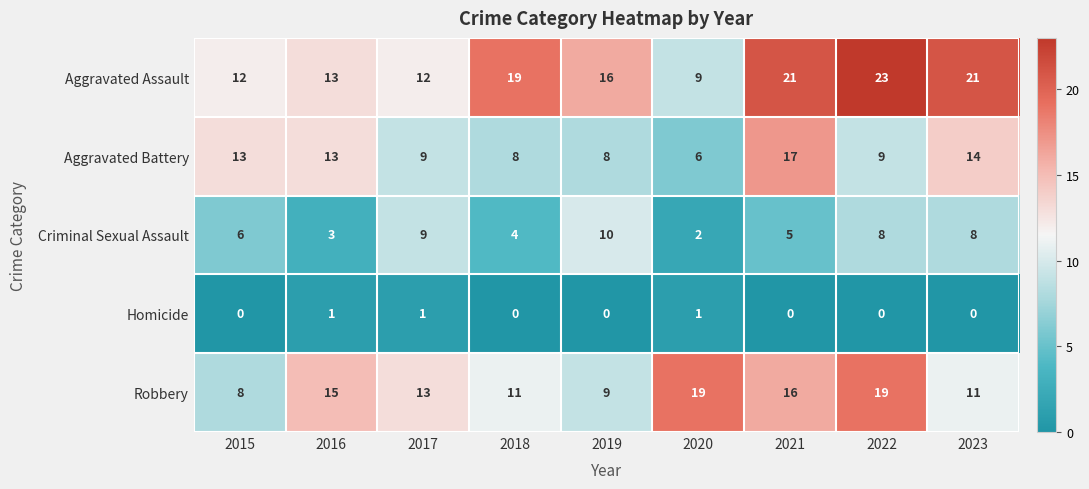

What is the sum of all Aggravated Battery values?

97